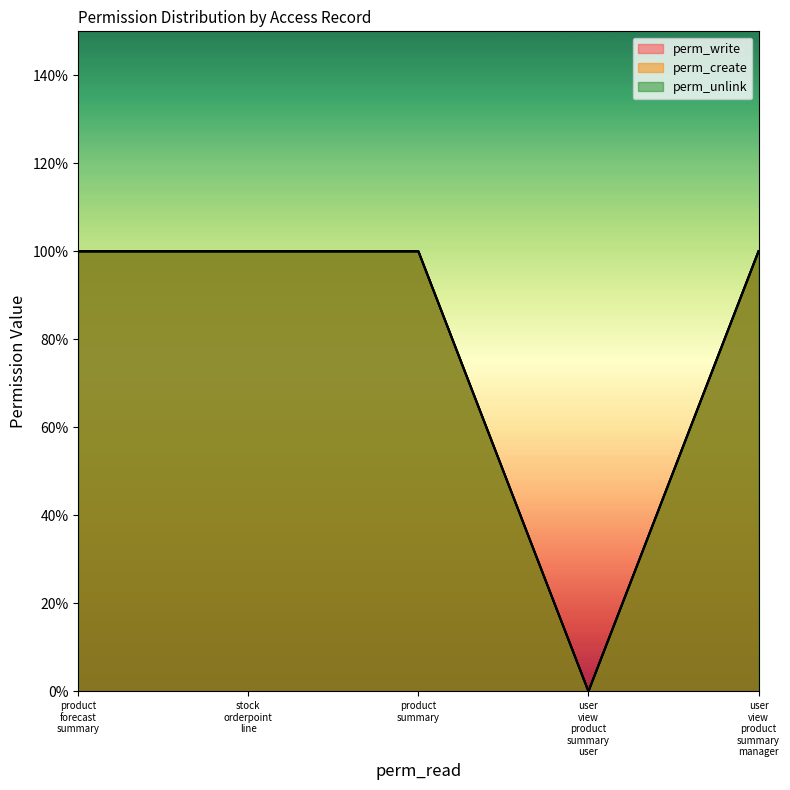

The value of perm_create at user view product summary user is 0. True or false?

True